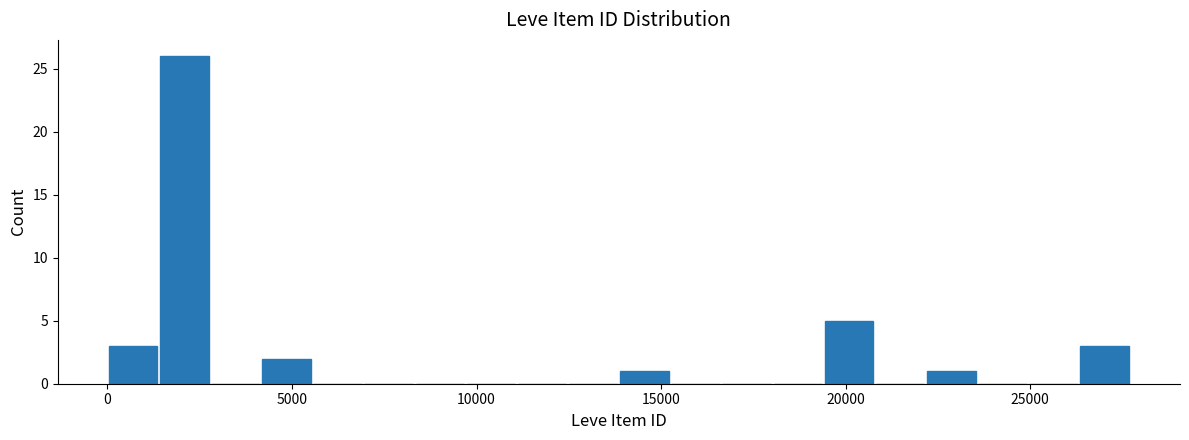

Read against the x-axis, roughly where is the centre of the tallest bar?

2000